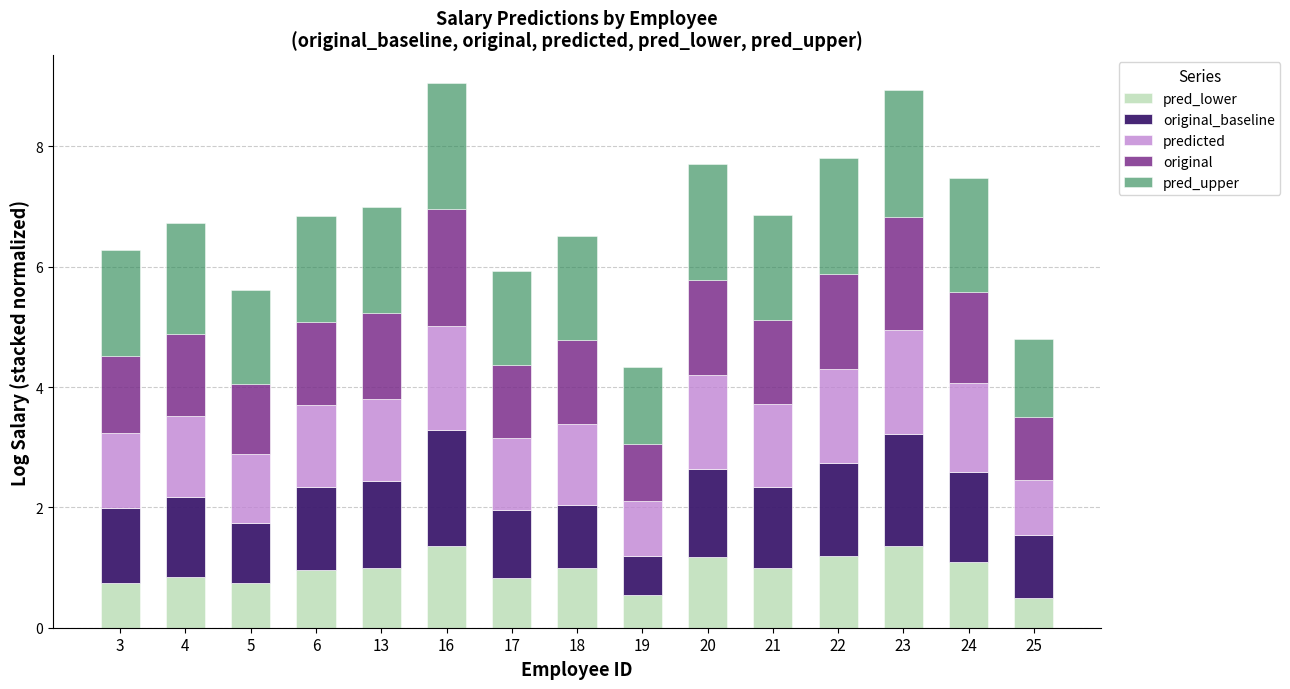

What is the minimum value for pred_lower?

0.5